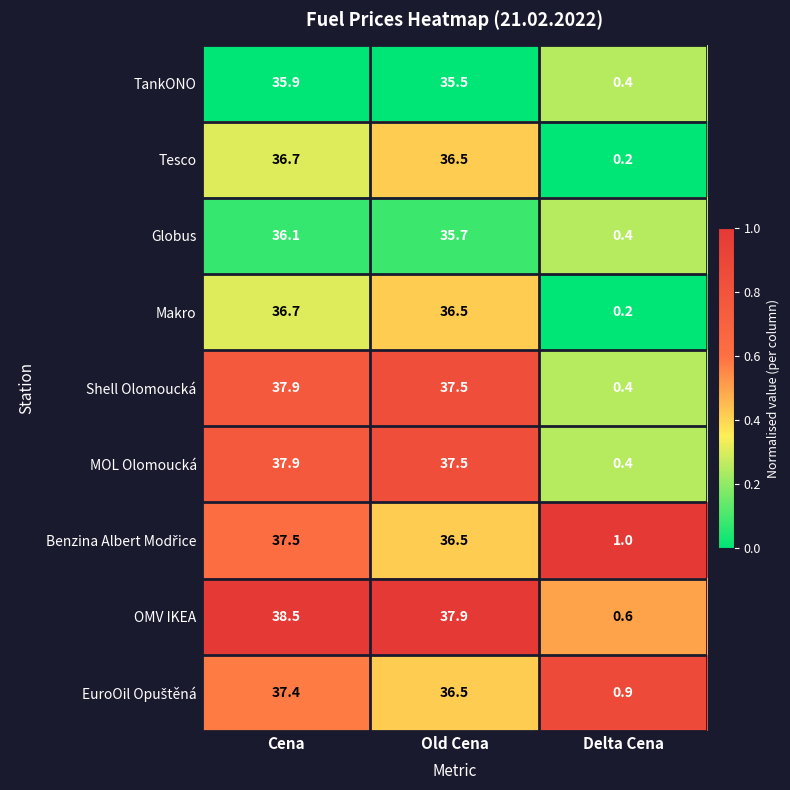

What is the difference between the OMV IKEA values at Old Cena and Cena?

0.6